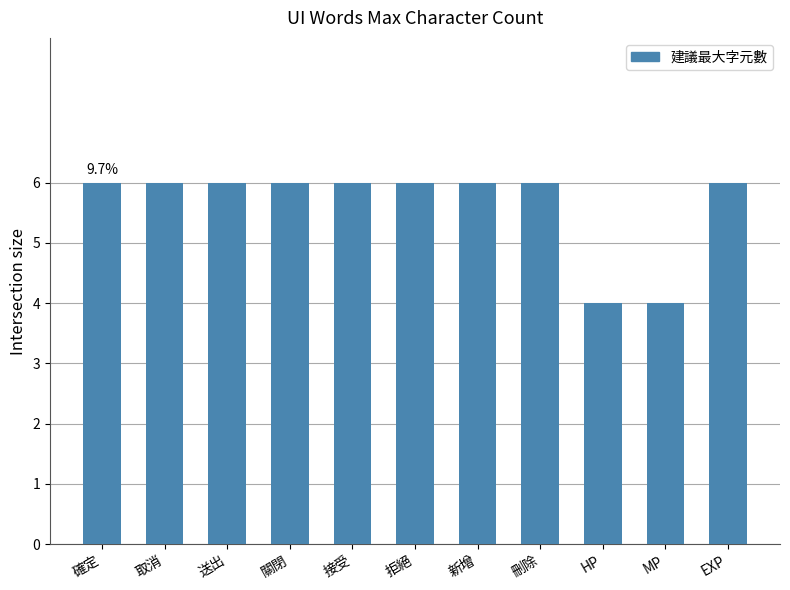

What is the average value?

6